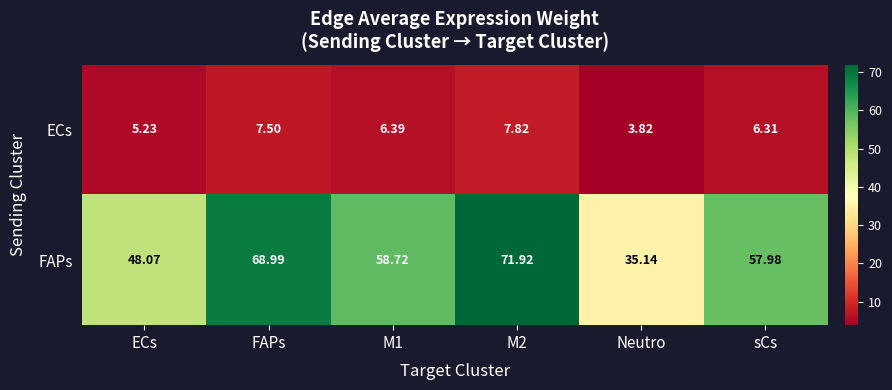

Where is FAPs nearest to the value 53?

ECs